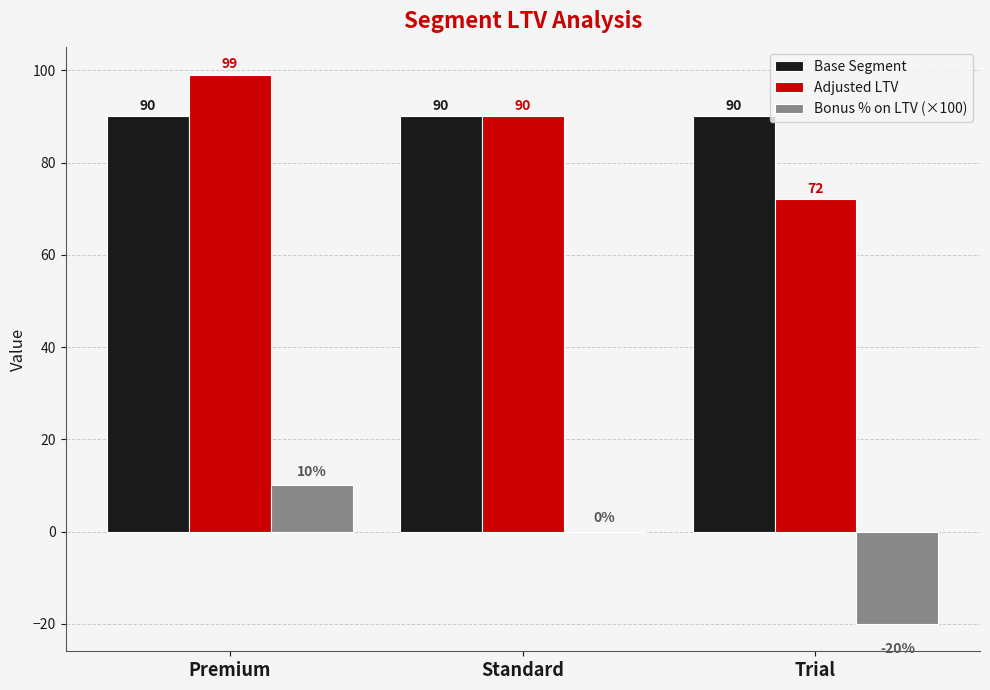

How many data points does each series have?

3